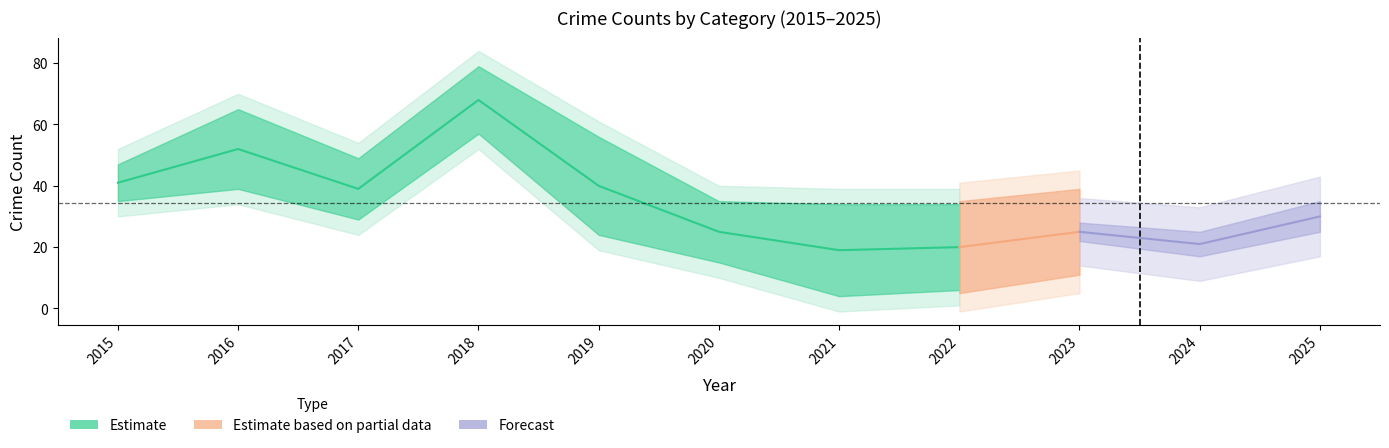

At which category is the sum across all series the highest?

2018